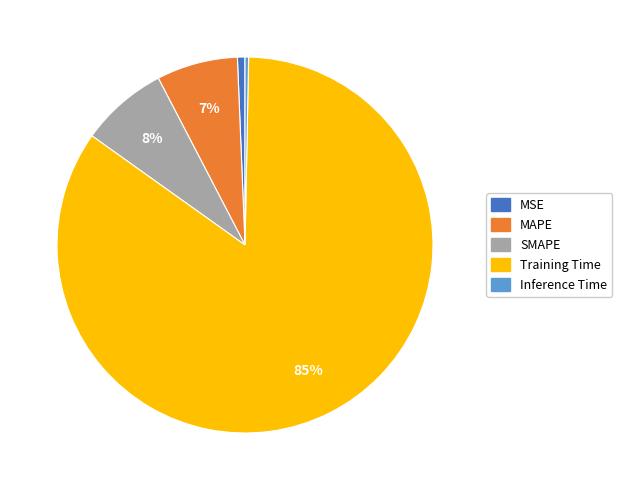

To the nearest percent, what is the average slice percentage?

20%